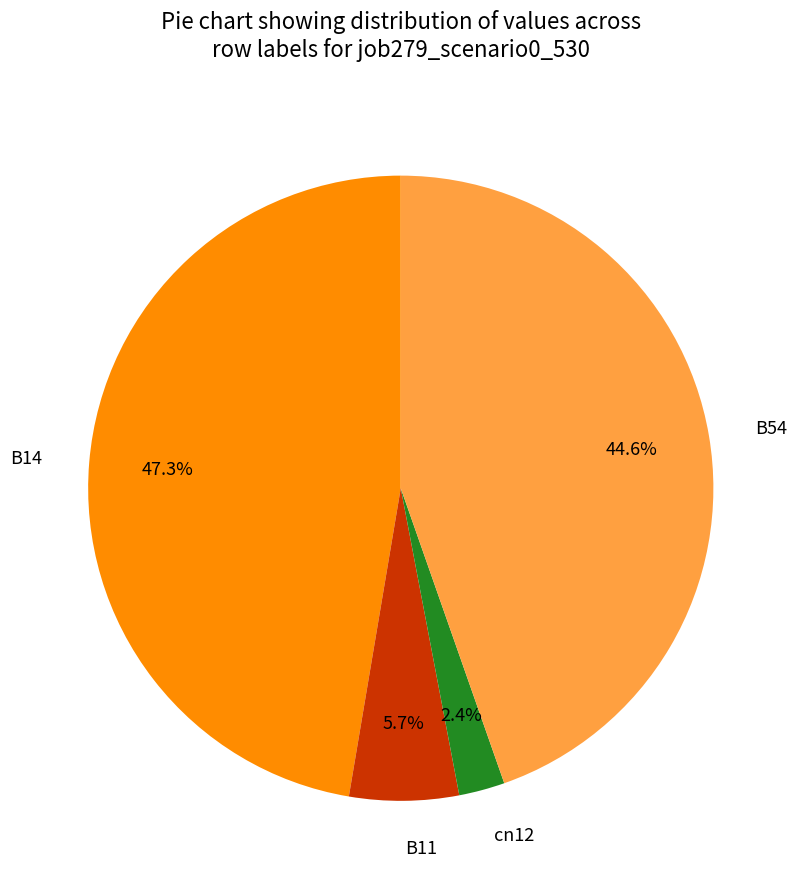

Combined, do B11 and cn12 account for over 50%?

No